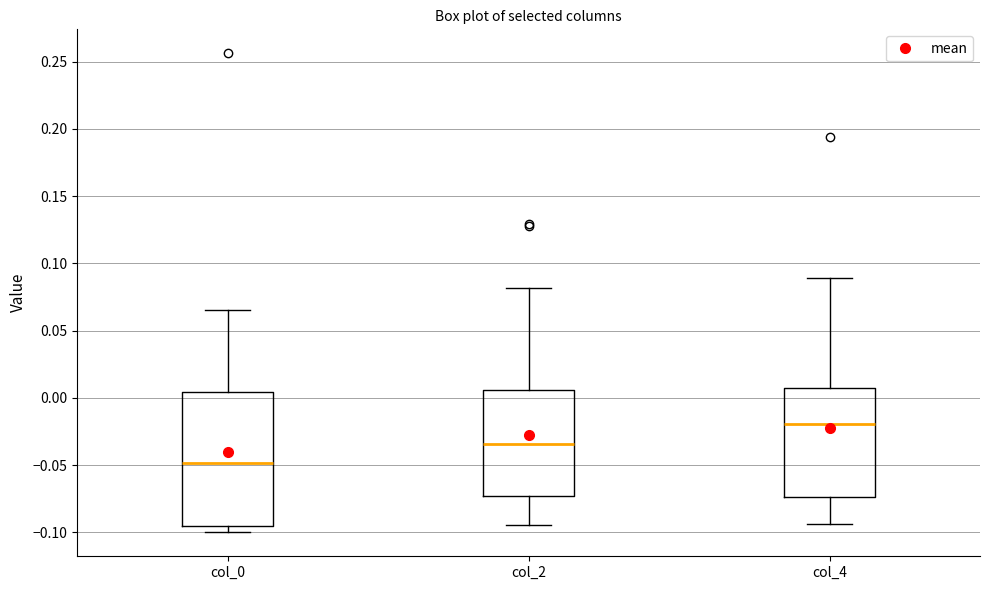

Which box is the tallest, from its lower edge to its upper edge?

col_0